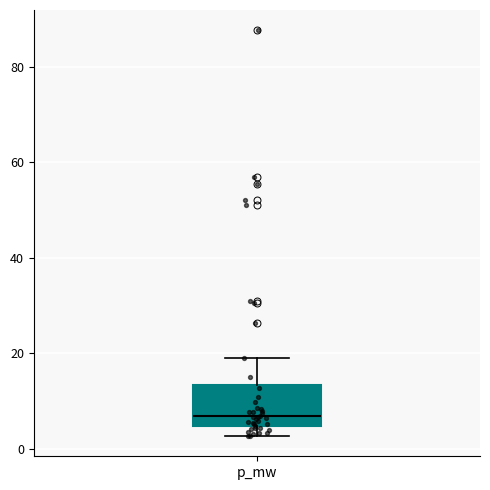

Where is the upper edge of the box for p_mw on the y-axis? The values are not printed on the chart, so give them approximately, as read against the axis.

14